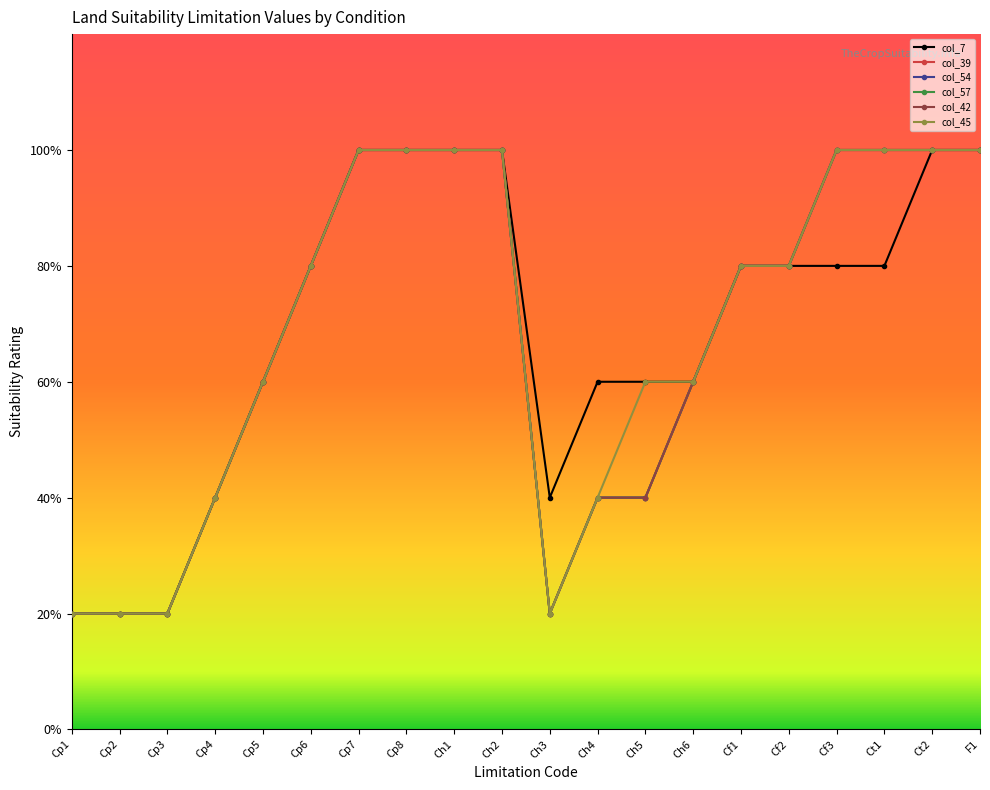

Is this an area chart (filled region under the line)?

No